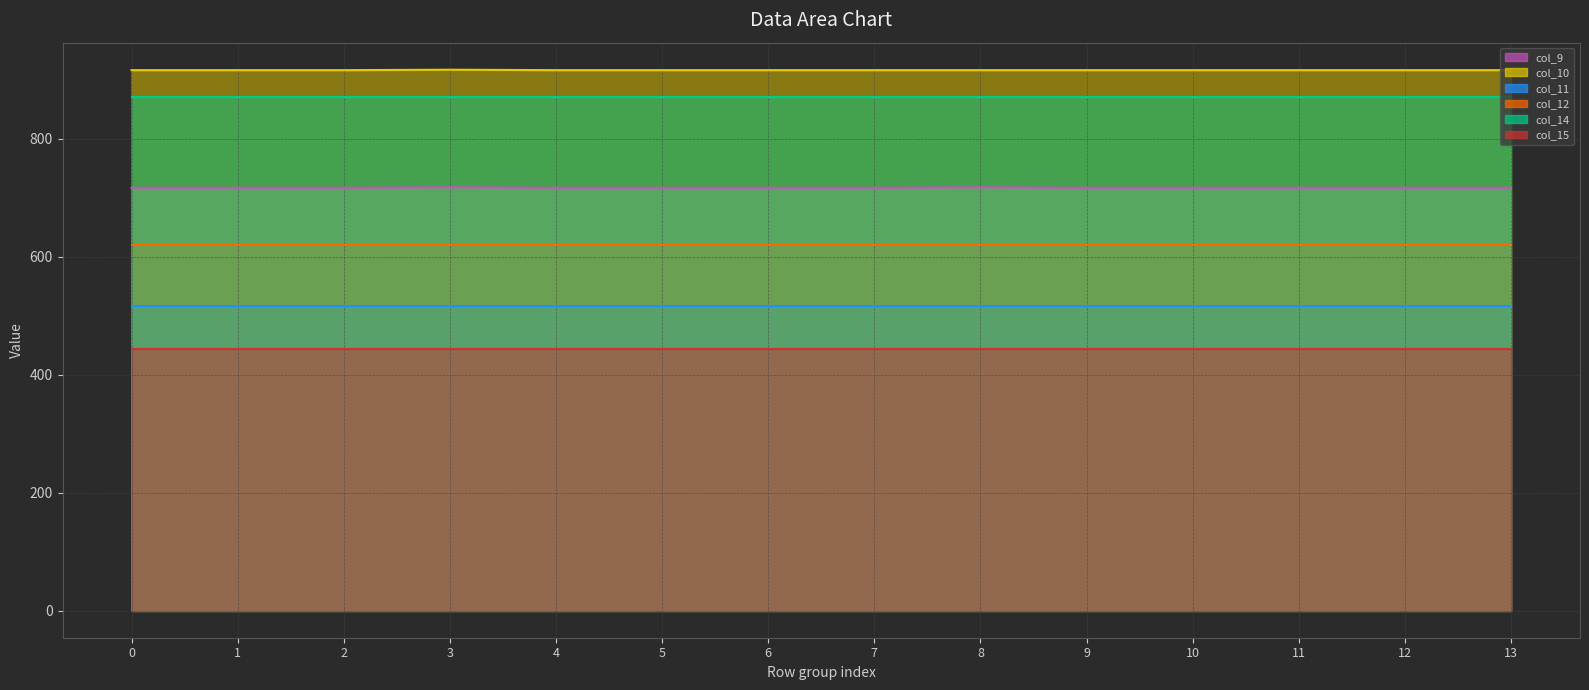

True or false: col_12 line and col_15 line cross at least once.

False